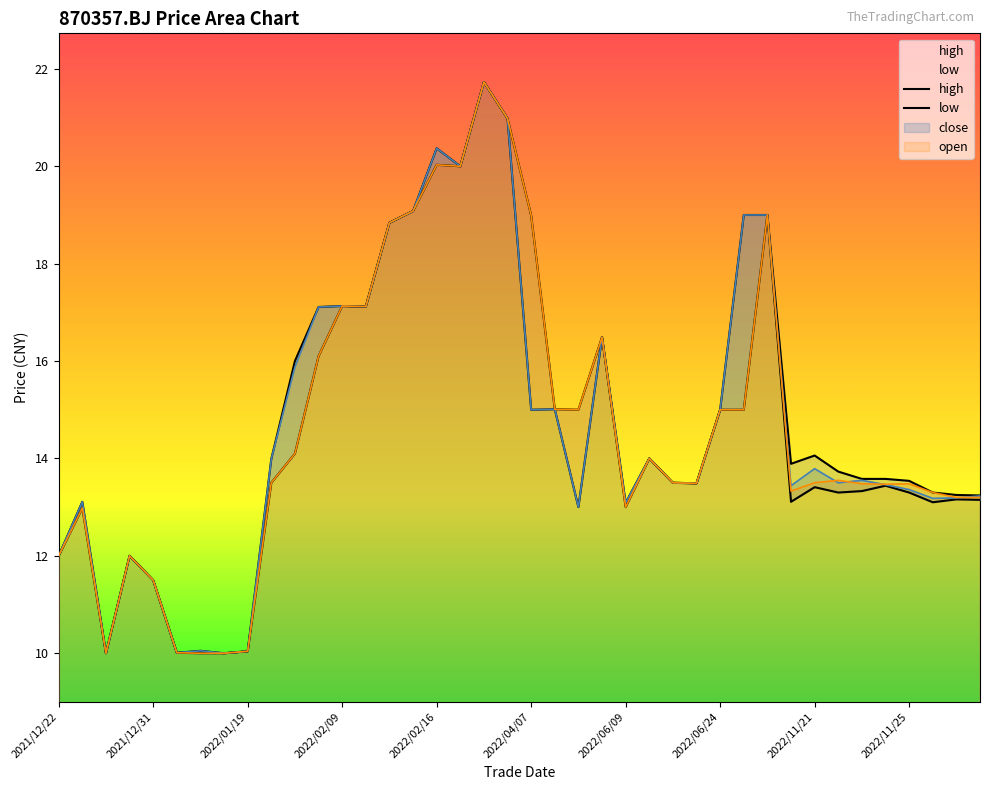

True or false: open has a value of 15.0 at 2022/04/08.

True